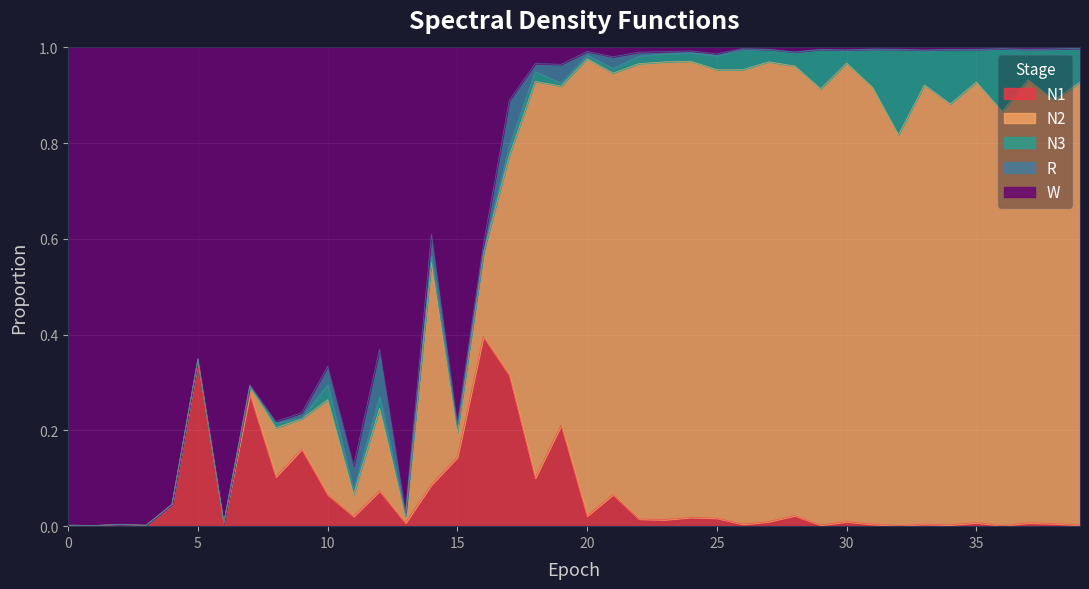

True or false: N2 and R cross at least once.

True